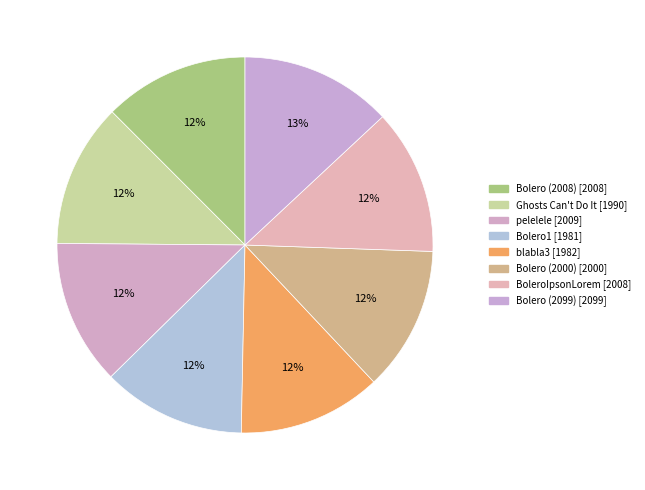

To the nearest percent, what portion does Bolero1 represent?

12%